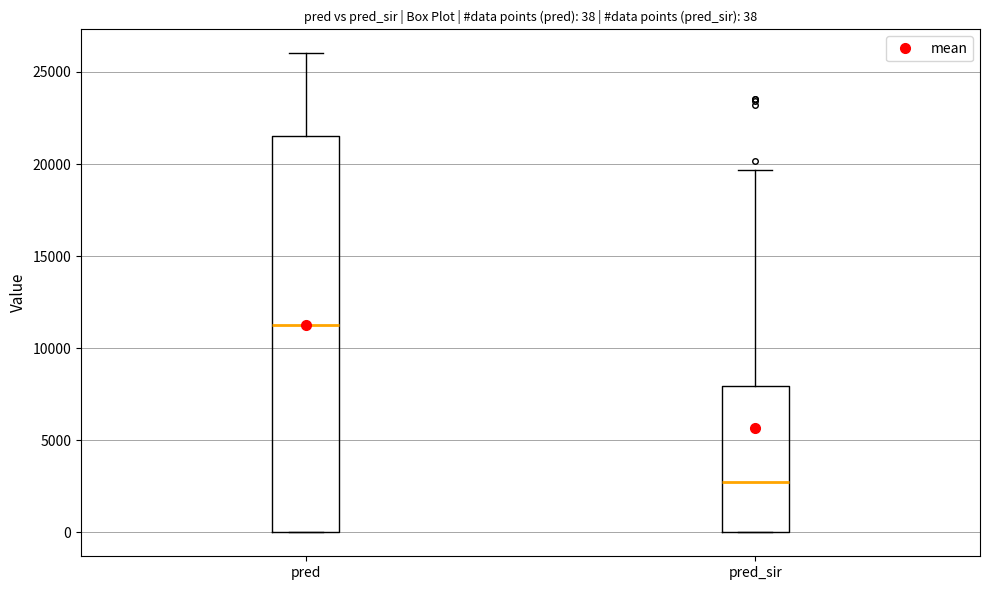

Which box is the tallest, from its lower edge to its upper edge?

pred